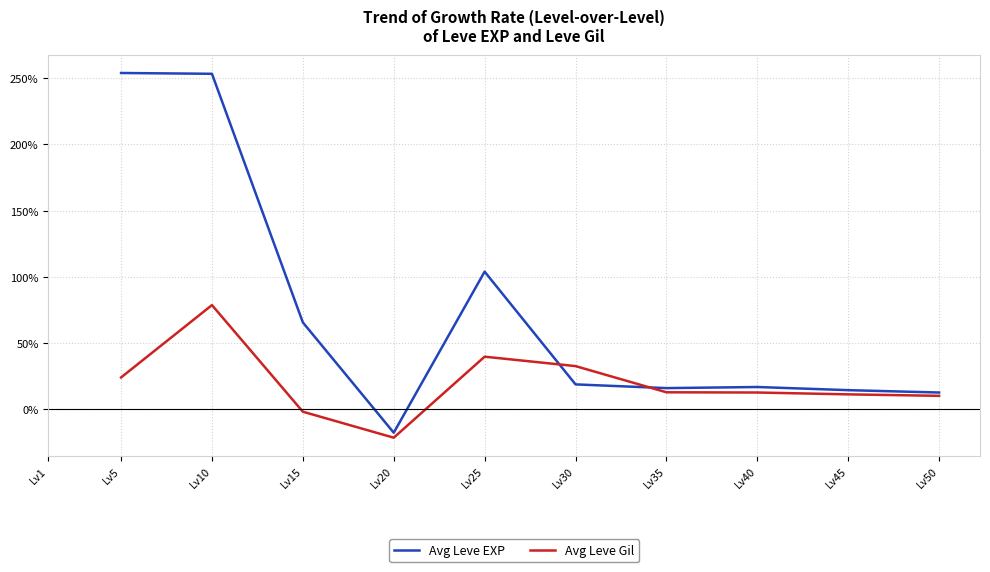

Between Lv10 and Lv45, which series saw the biggest shift?

Avg Leve EXP